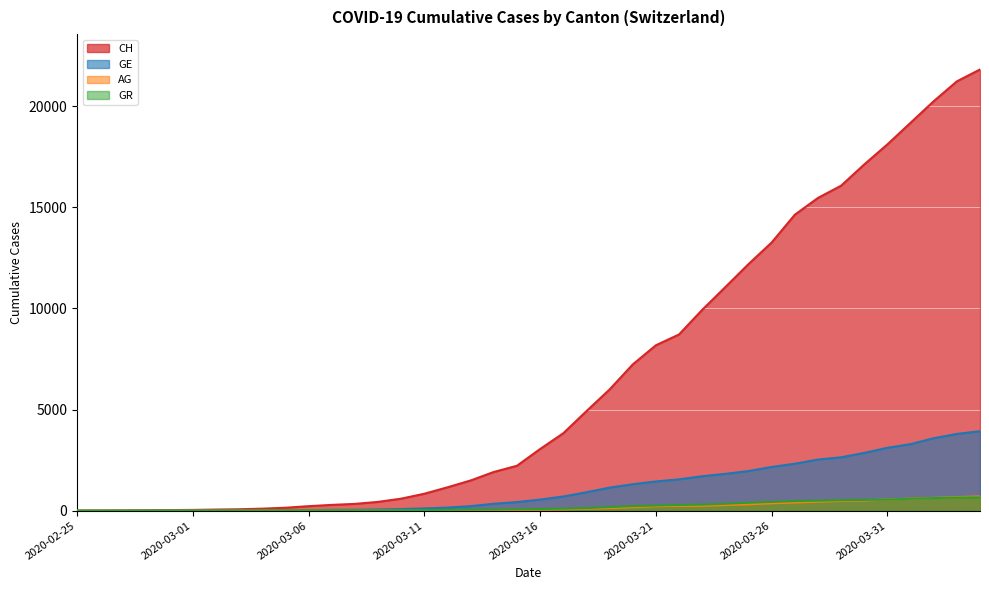

How many distinct data groups are displayed?

4